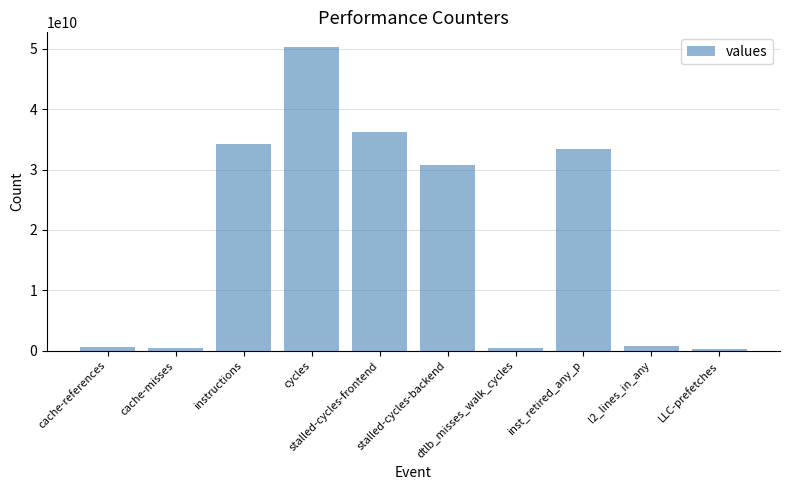

True or false: the data shows 420107871 at dtlb_misses_walk_cycles.

True